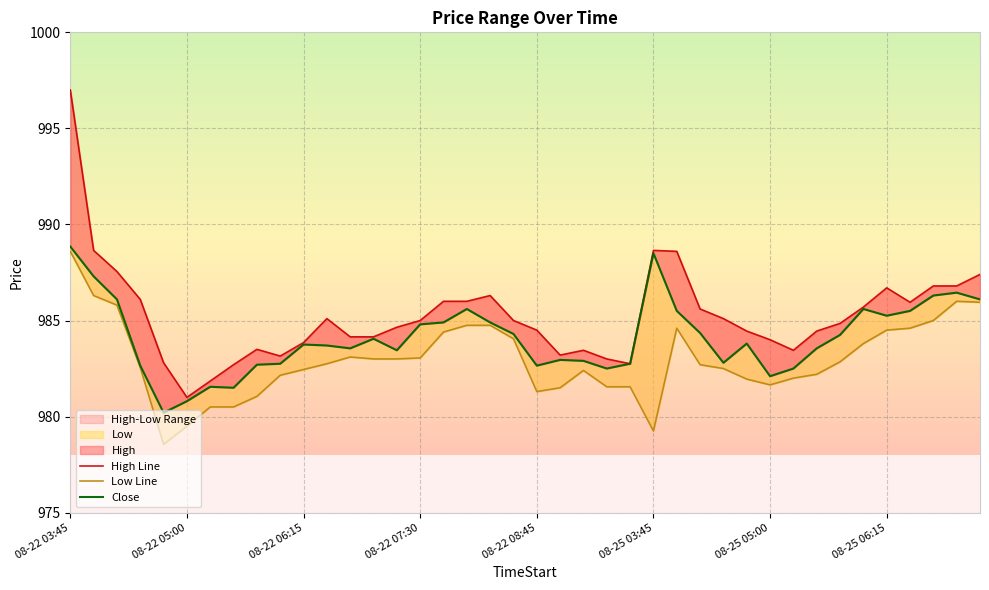

Which category has the highest value across all series?

08-22 03:45